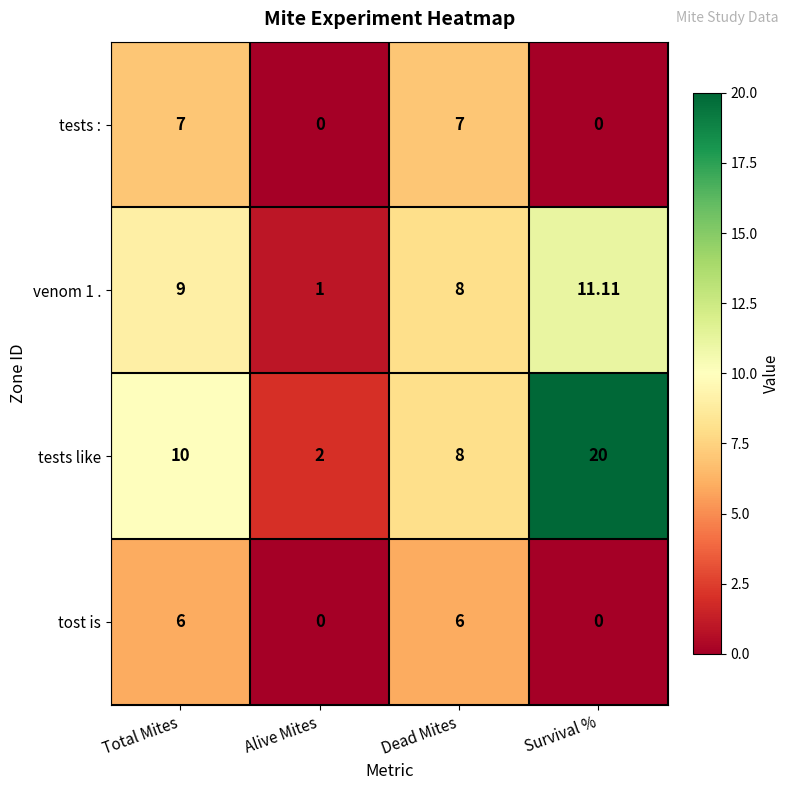

Which category has the highest value in the venom 1 . series?

Survival %